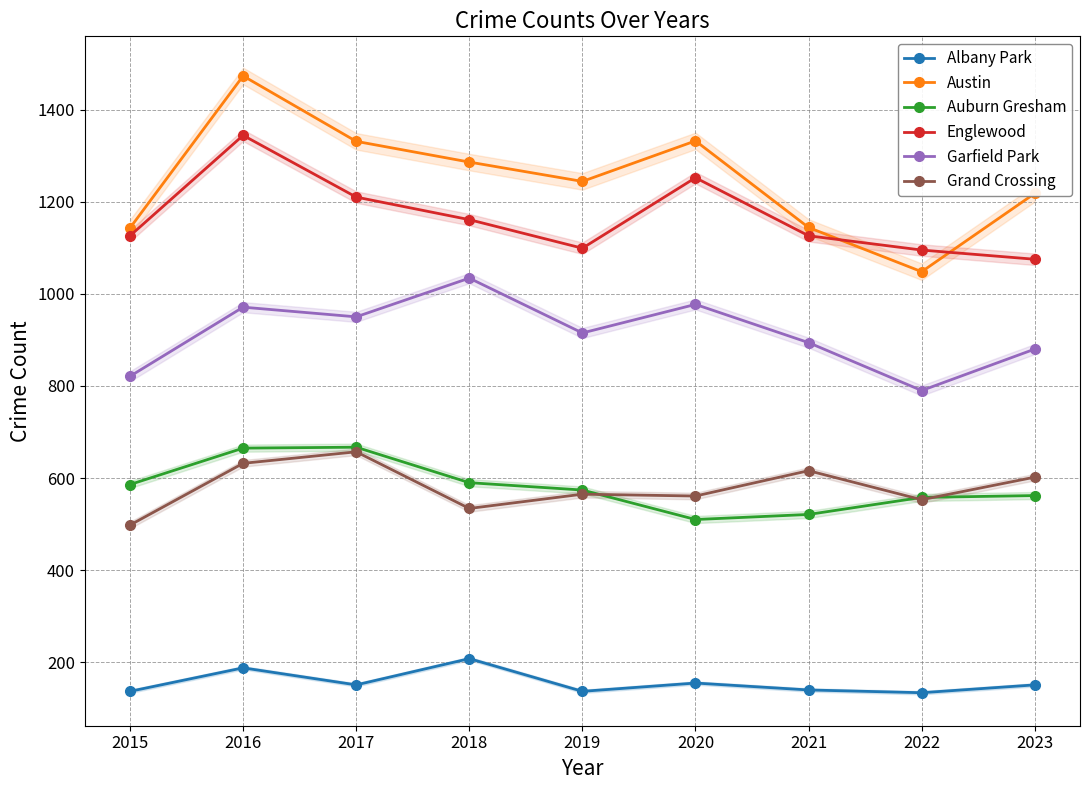

At which label does Grand Crossing first exceed 565?

2016